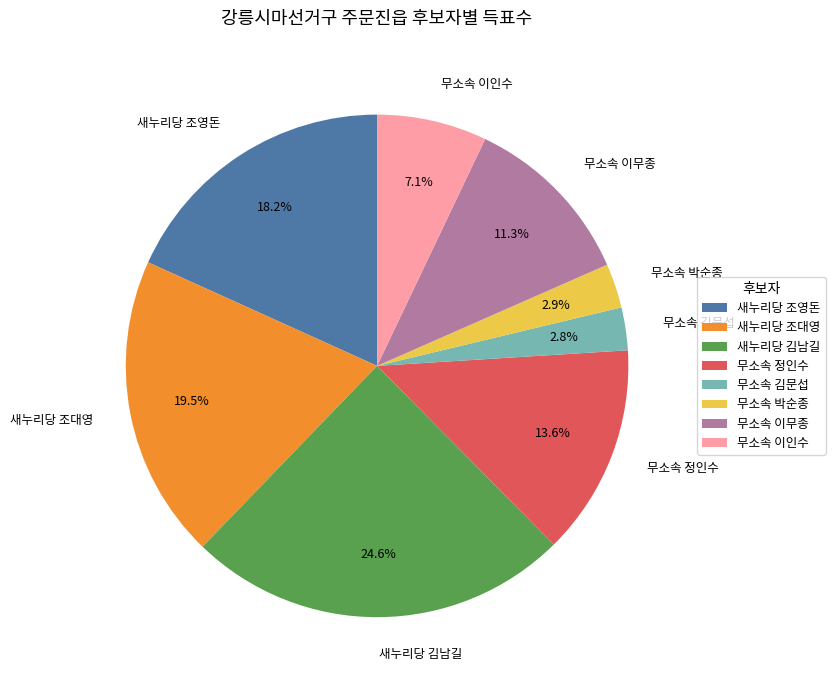

What is the largest slice in the pie chart?

새누리당 김남길